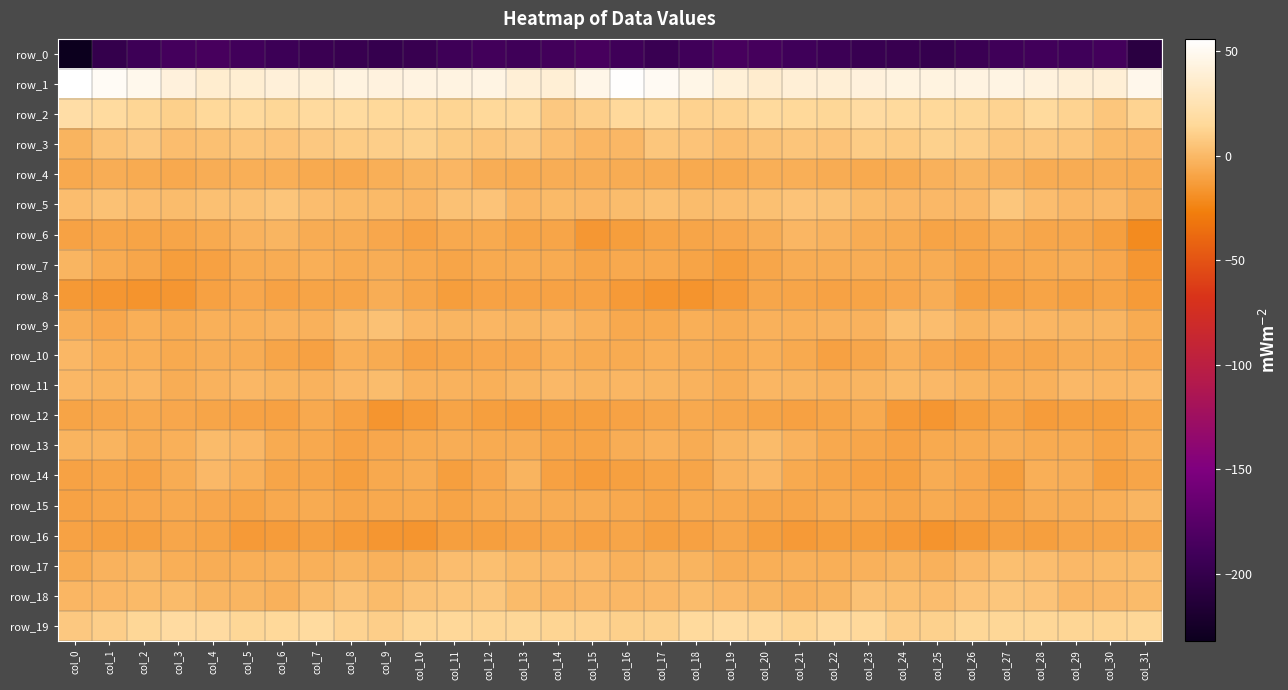

Is it true that row_12 equals -9.7 at col_31?

True